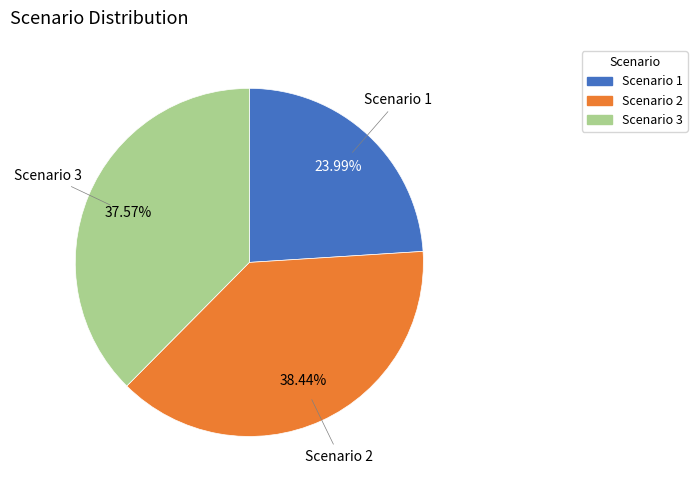

Does Scenario 3 represent more than half of the total?

No